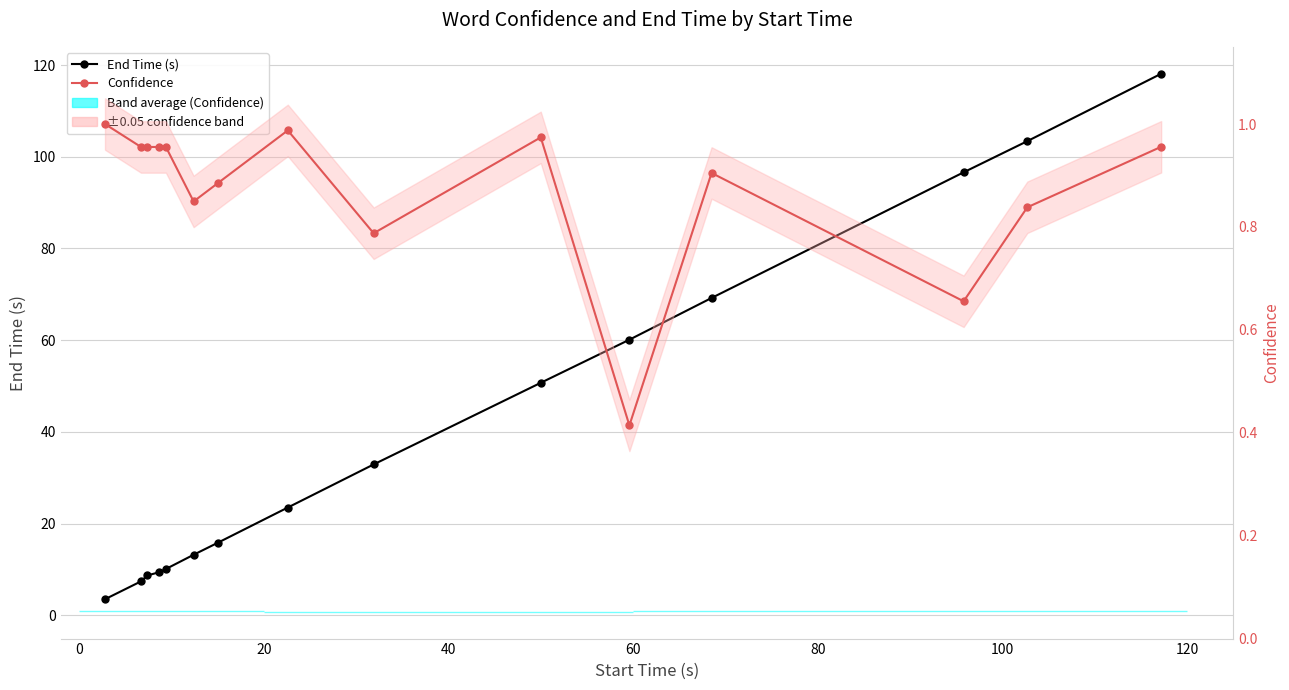

Reading right to left, what are all the values shown in this chart?

End Time (s): 118.1	103.4	96.6	69.2	60.1	50.7	32.9	23.5	15.8	13.2	10.1	9.4	8.7	7.4	3.5
Confidence: 1.0	0.8	0.7	0.9	0.4	1.0	0.8	1.0	0.9	0.8	1.0	1.0	1.0	1.0	1.0